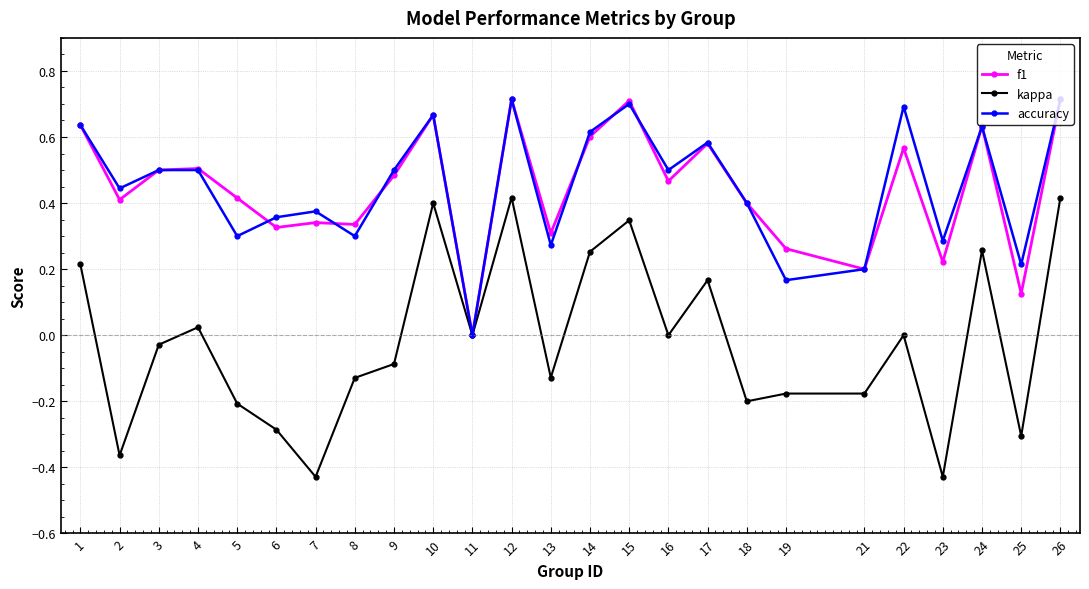

True or false: accuracy has more than 2 interior local peaks.

True